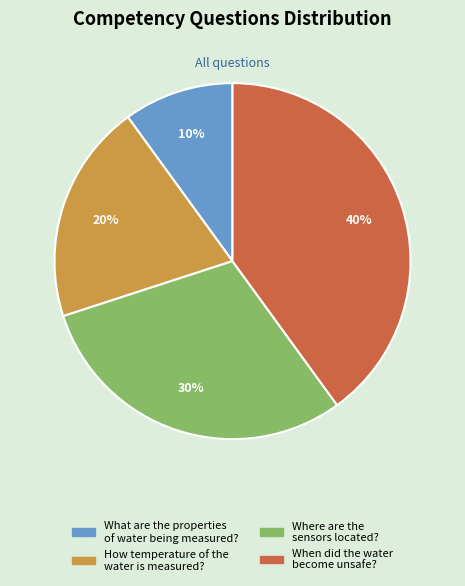

Count the number of slices in the pie.

4